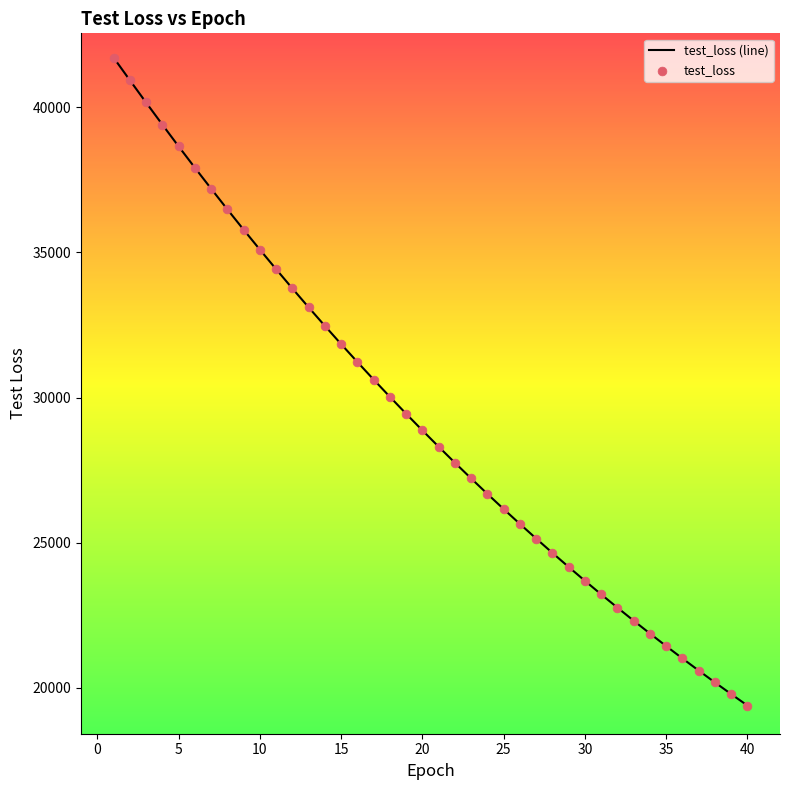

What is the greatest value displayed?

41713.1